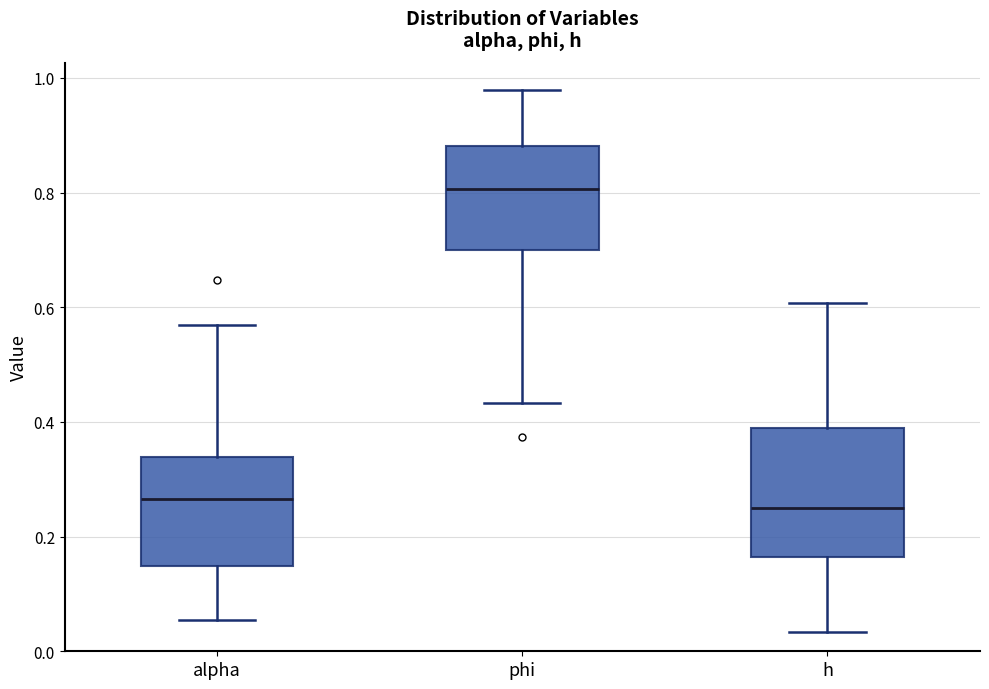

Which box is the tallest, from its lower edge to its upper edge?

h